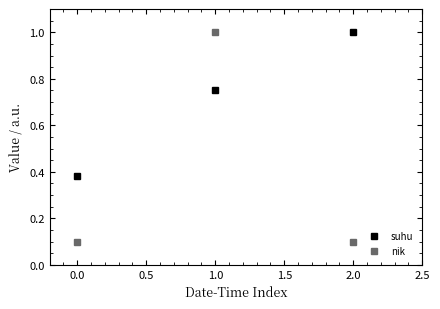

At which label does suhu reach its minimum?

0.0